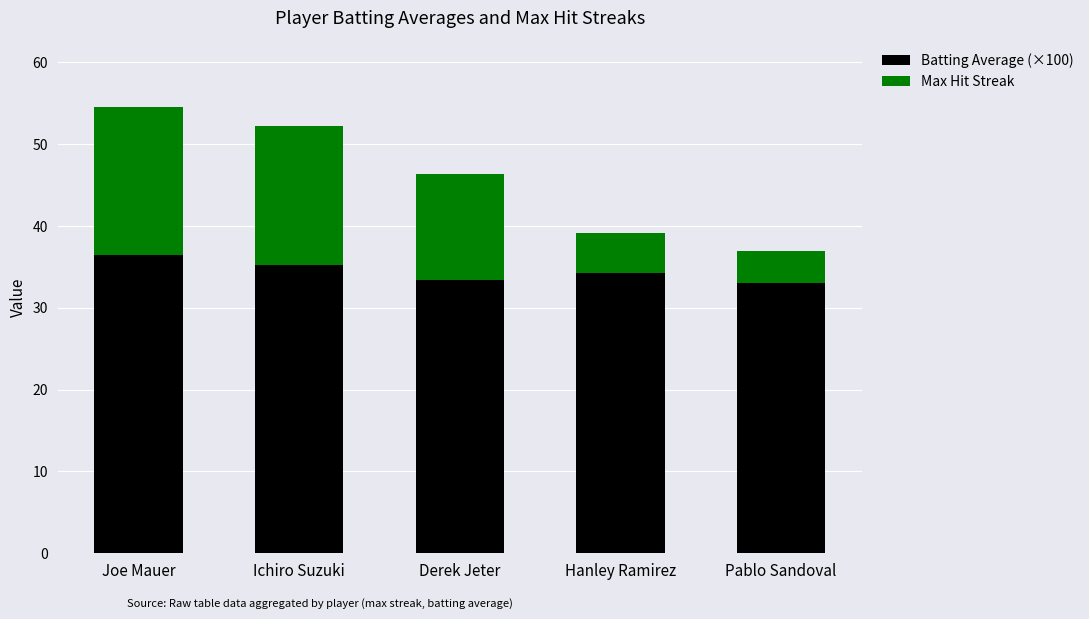

The Batting Average (×100) series shows 48.4 at Pablo Sandoval. True or false?

False